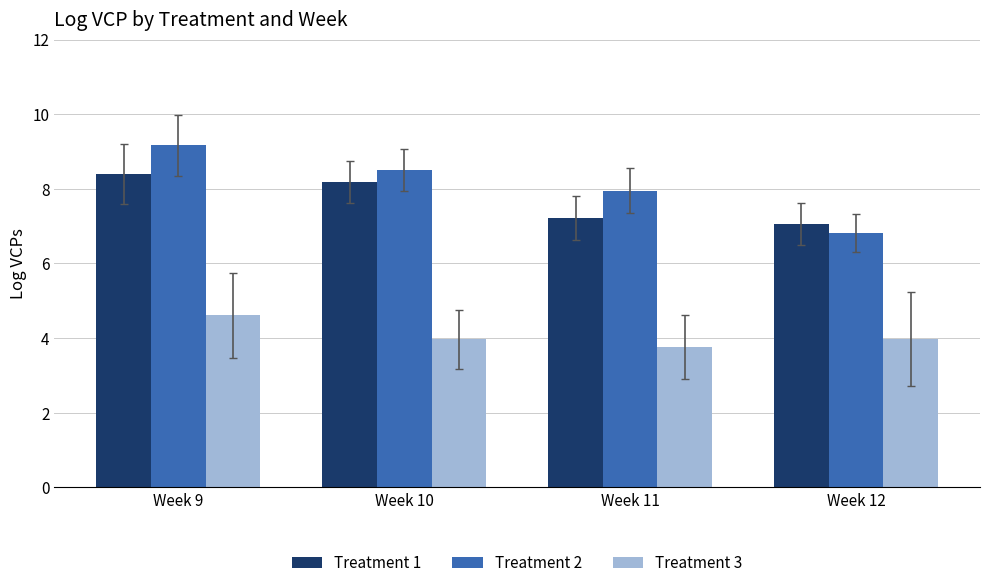

What is the maximum value for Treatment 3?

4.6